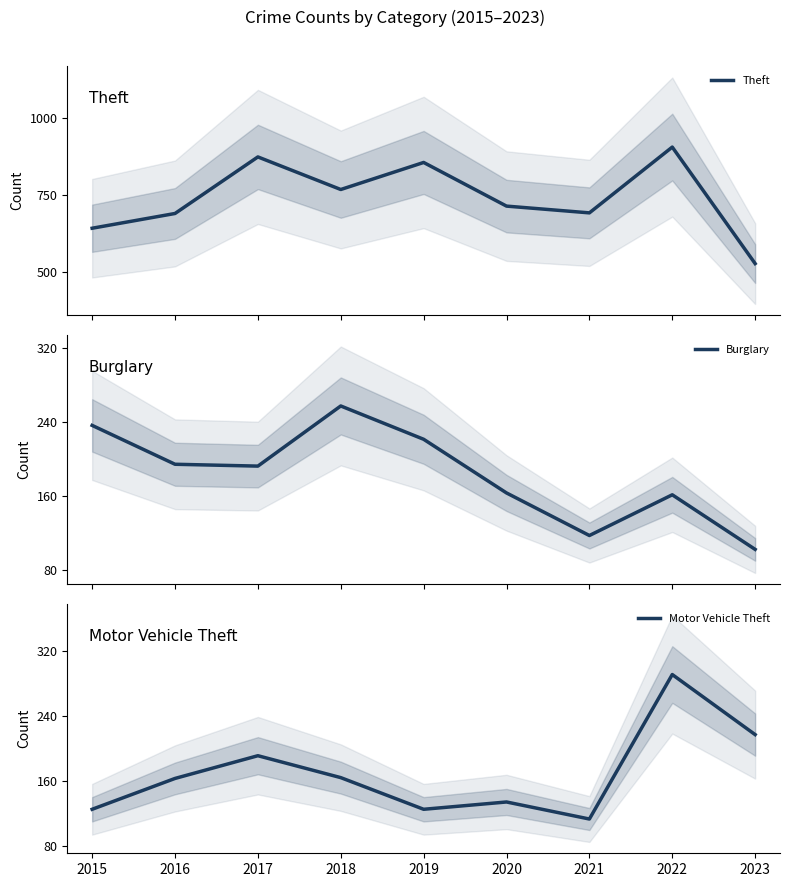

What is the sum of all Theft values?

6660